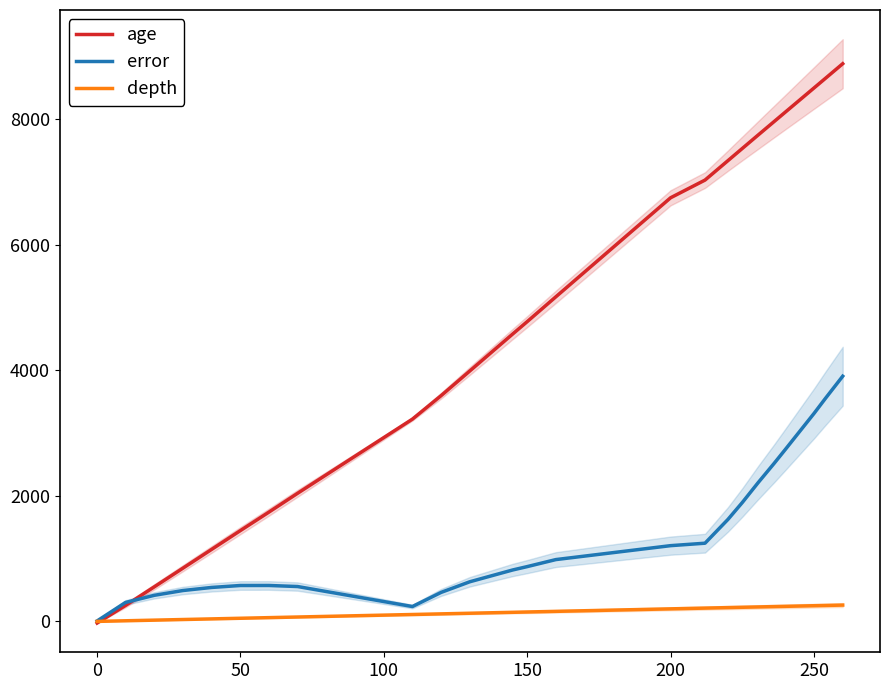

True or false: age has a value of 1703.5 at 13.

False